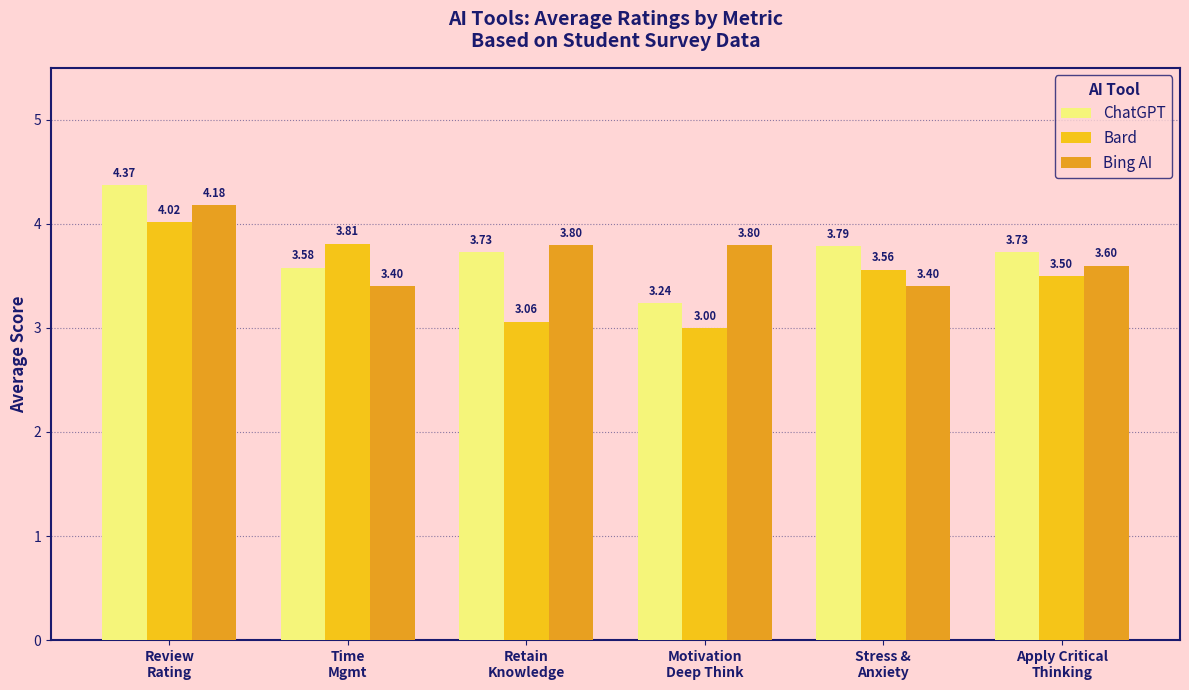

Does the chart contain stacked bars?

No